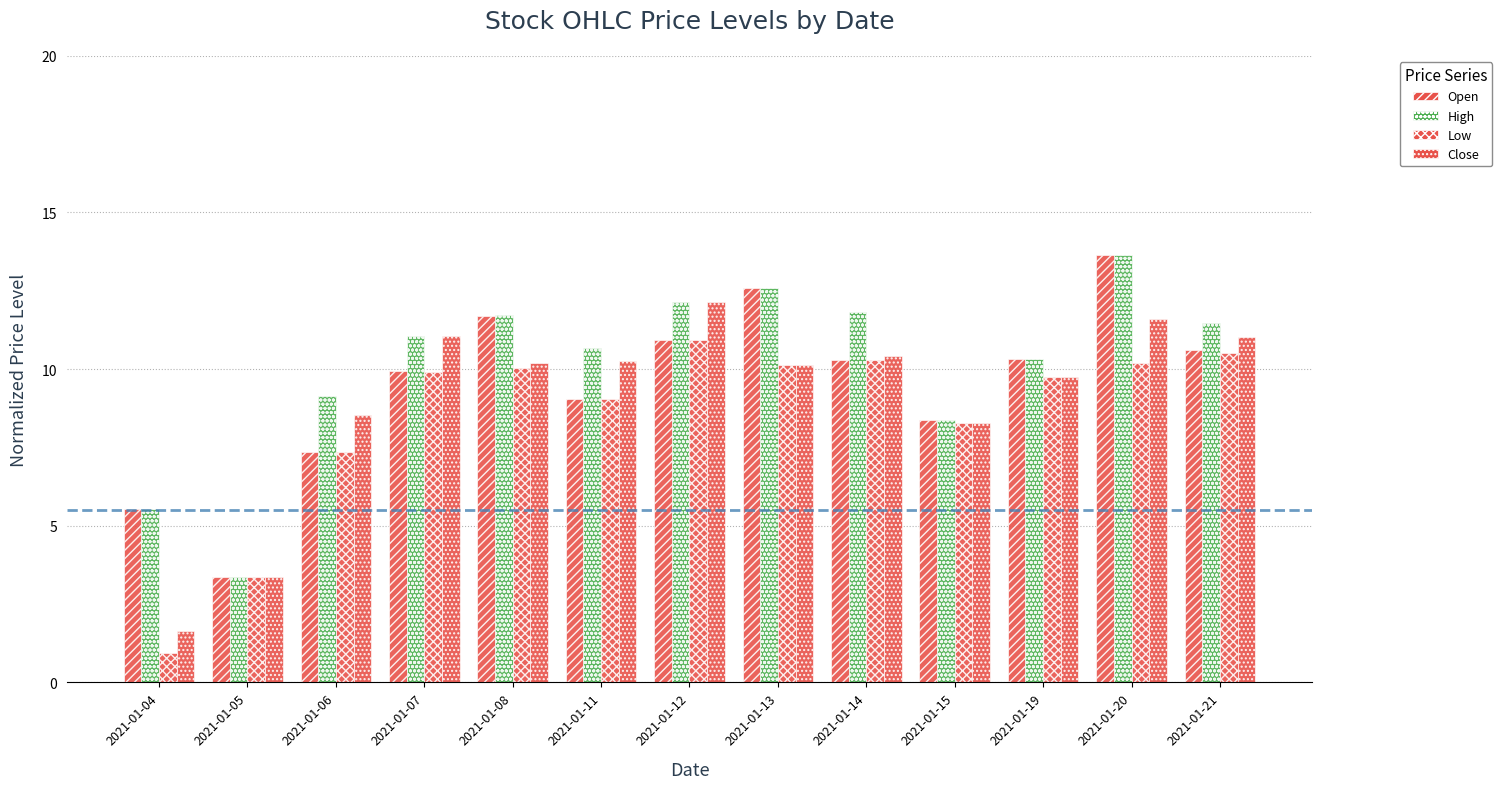

Between 2021-01-19 and 2021-01-21, which series saw the biggest shift?

Close